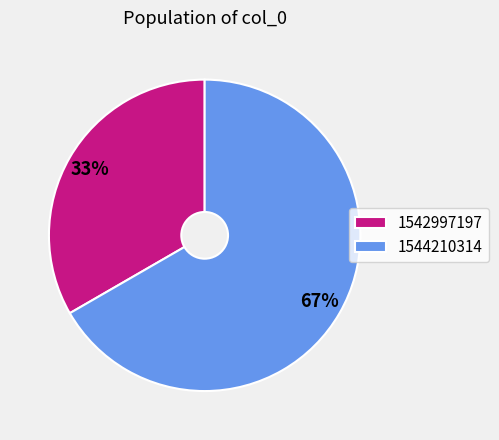

Does 1544210314 represent more than half of the total?

Yes